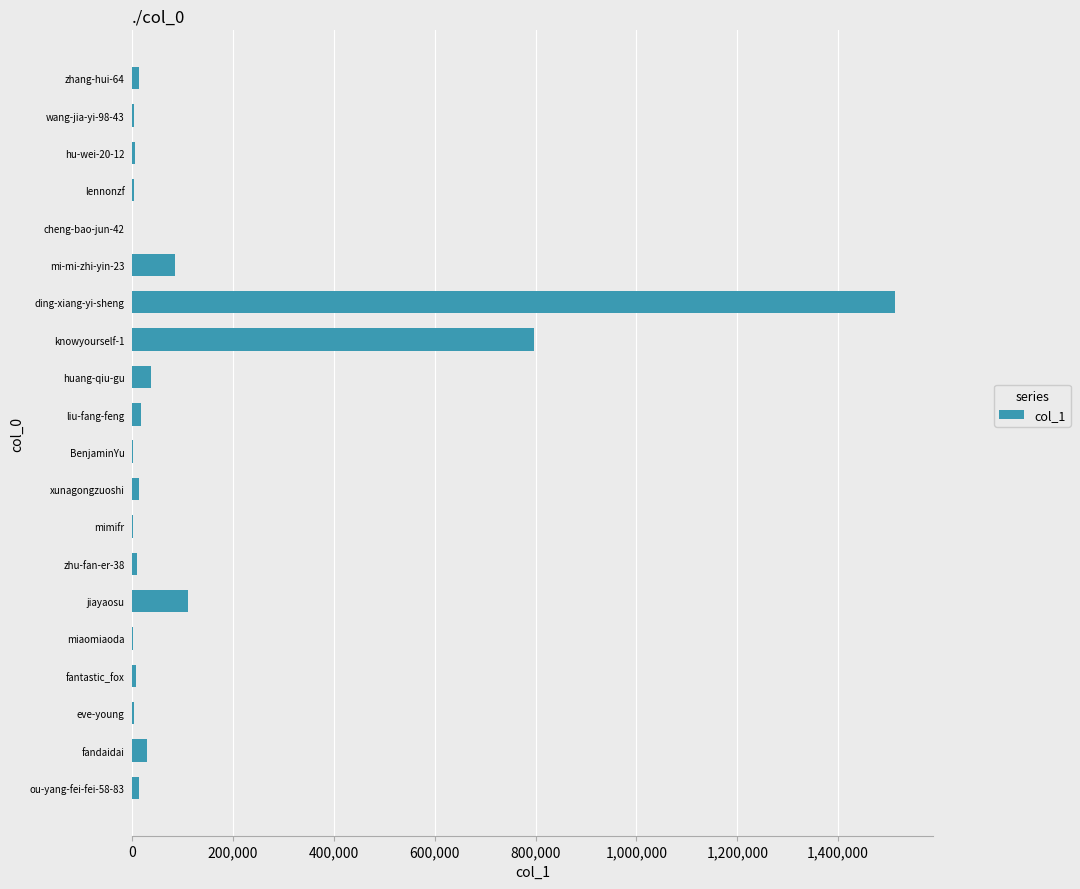

Which has a higher value, jiayaosu or xunagongzuoshi?

jiayaosu